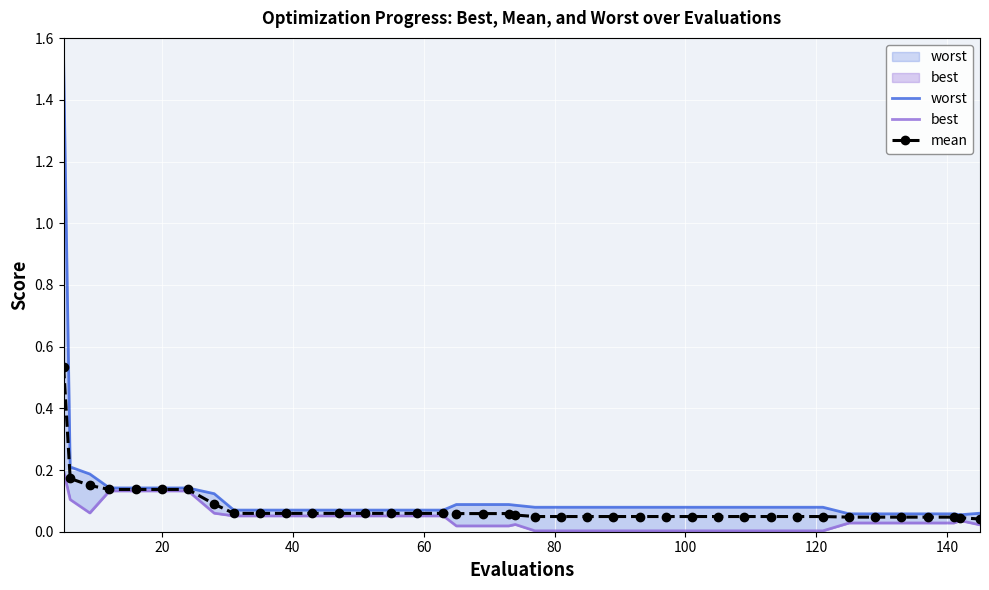

What is the difference between the maximum and minimum values in the worst series?

1.5